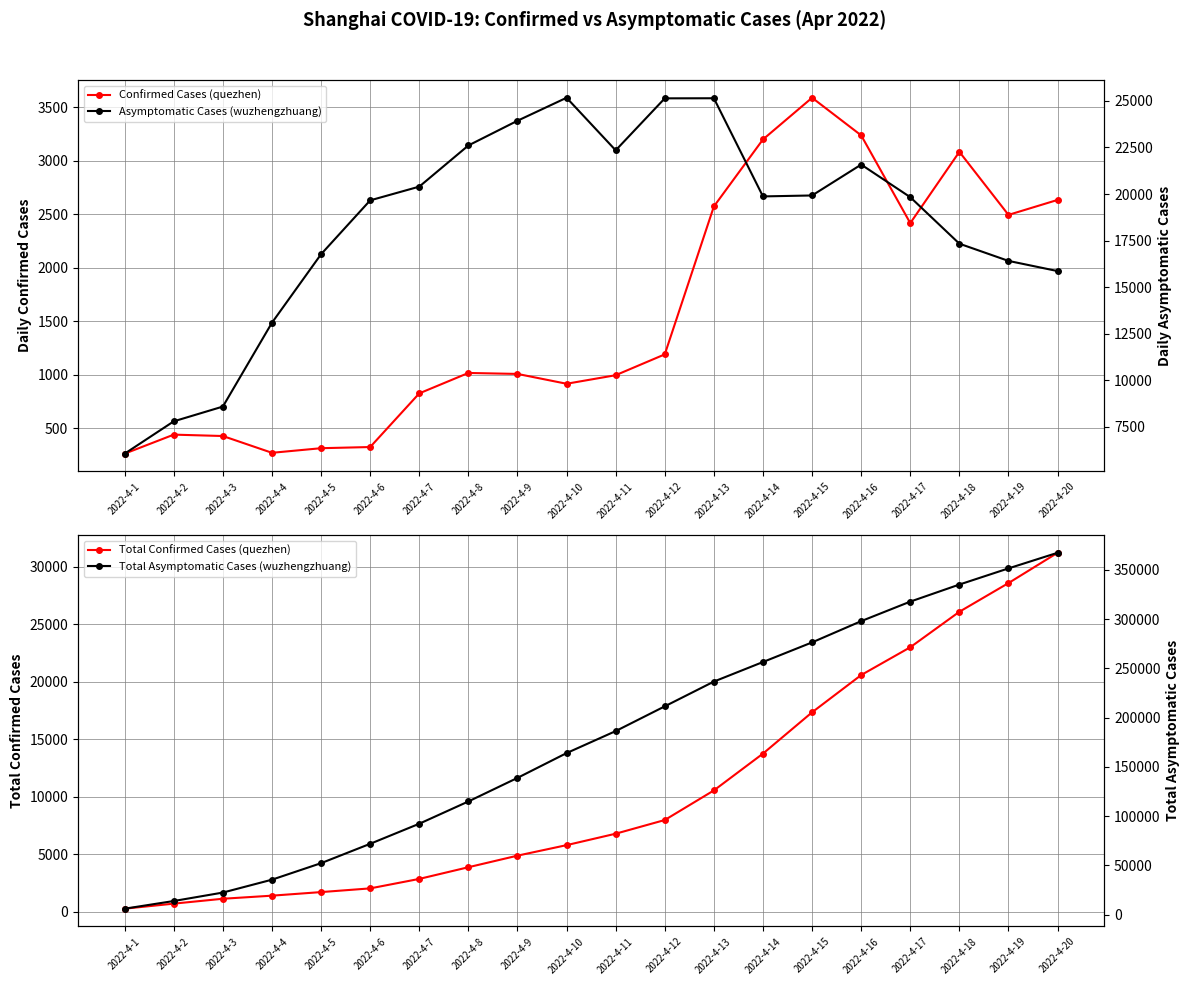

True or false: Asymptomatic Cases (wuzhengzhuang) has a value of 19831 at 2022-4-17.

True